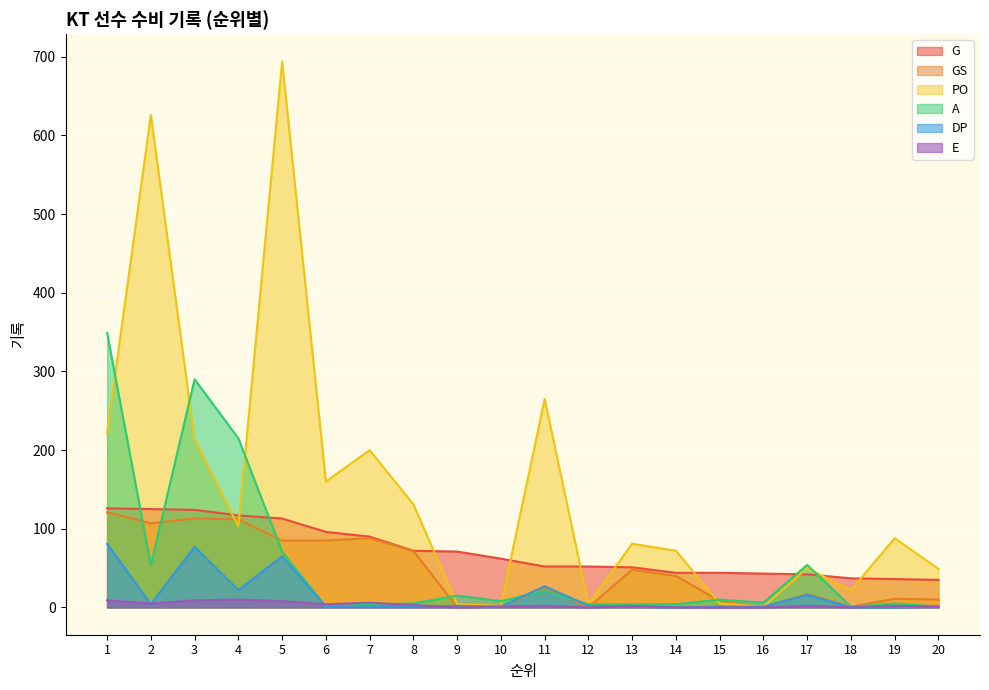

In GS, how many points are higher than both neighbors (excluding endpoints)?

6